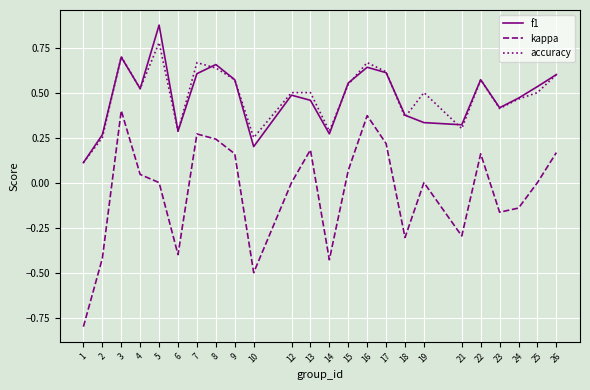

Which category has the highest value across all series?

5